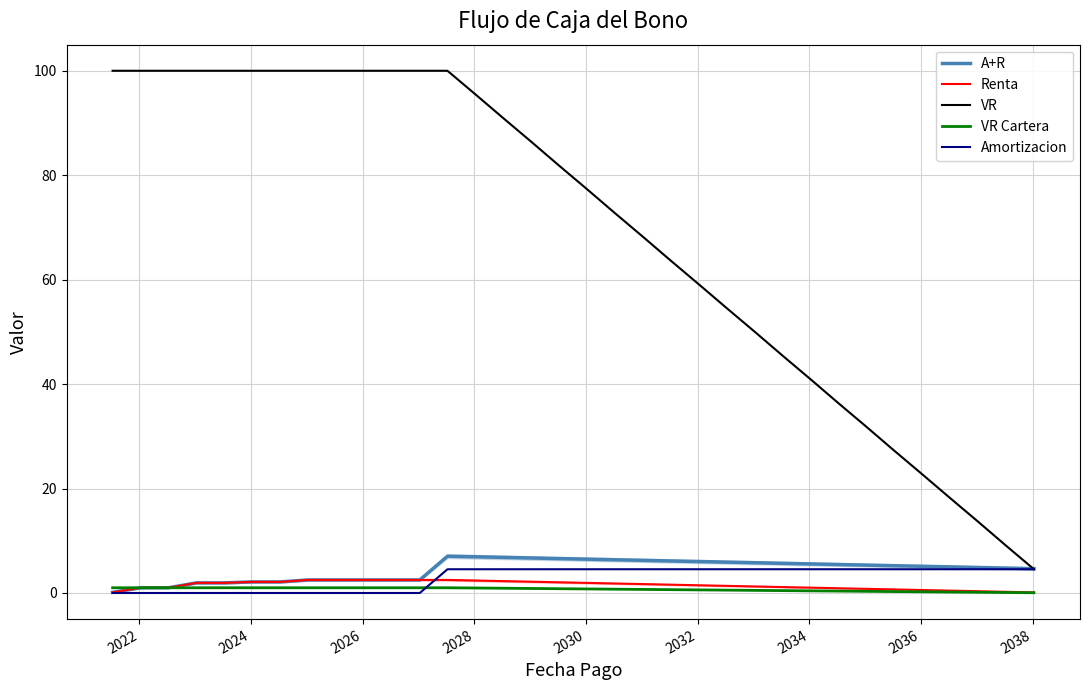

How many intersections are there between VR and A+R?

1